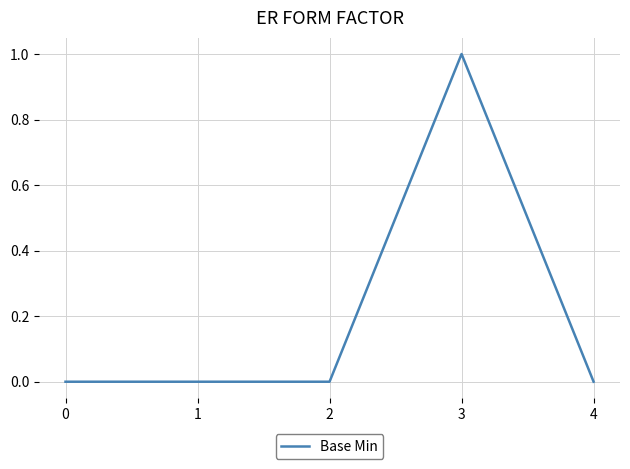

True or false: the data shows 0 at 0.

True